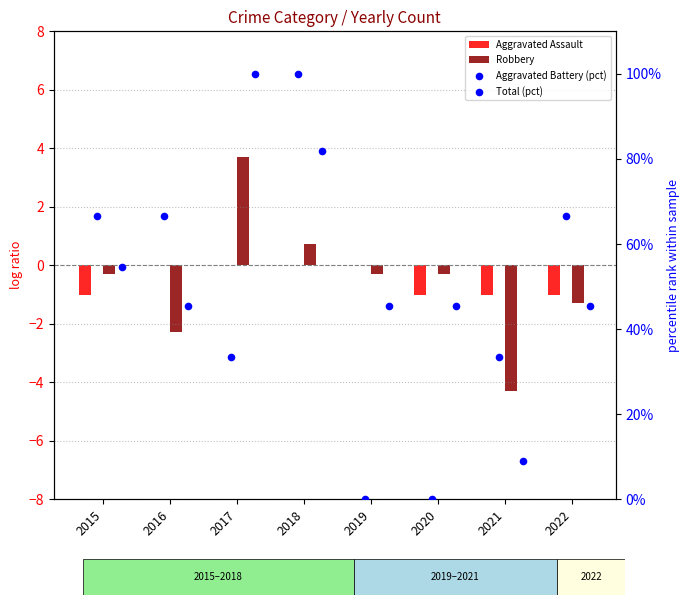

Which series has the largest Y range (max minus min)?

Aggravated Battery (pct)